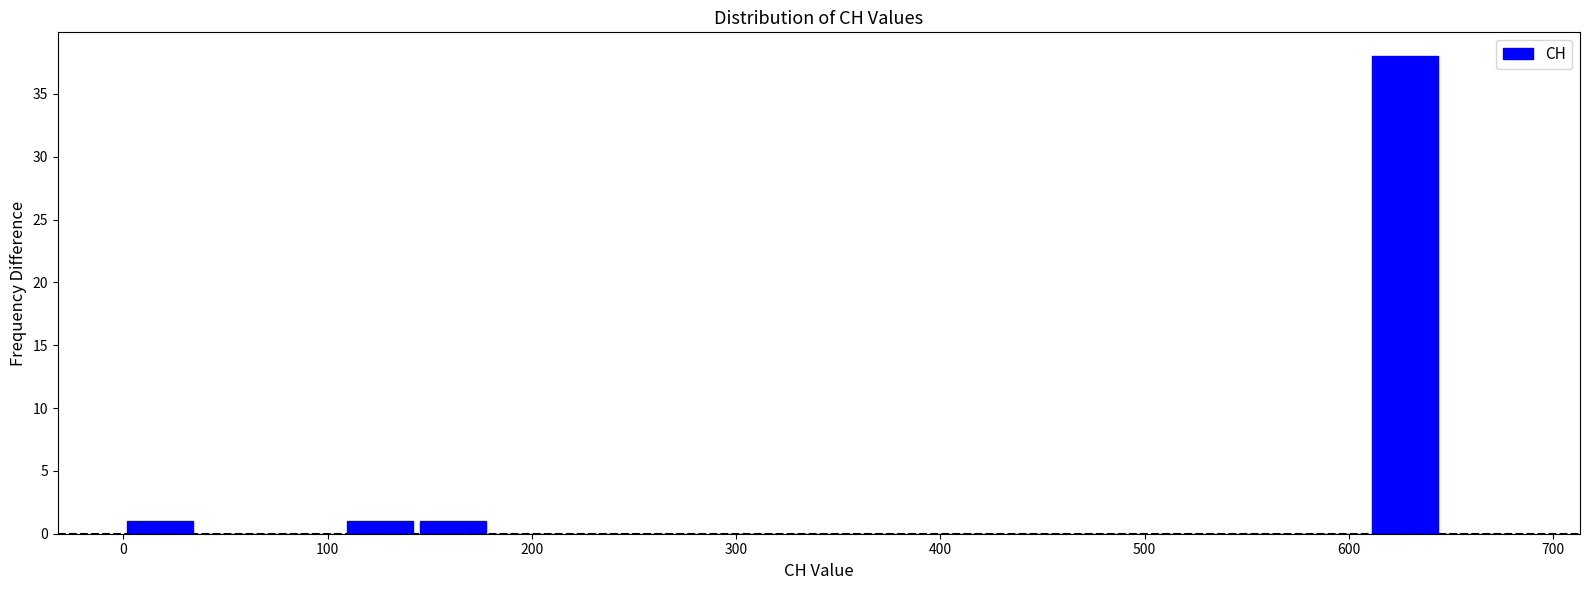

Read against the x-axis, roughly where is the centre of the tallest bar?

630